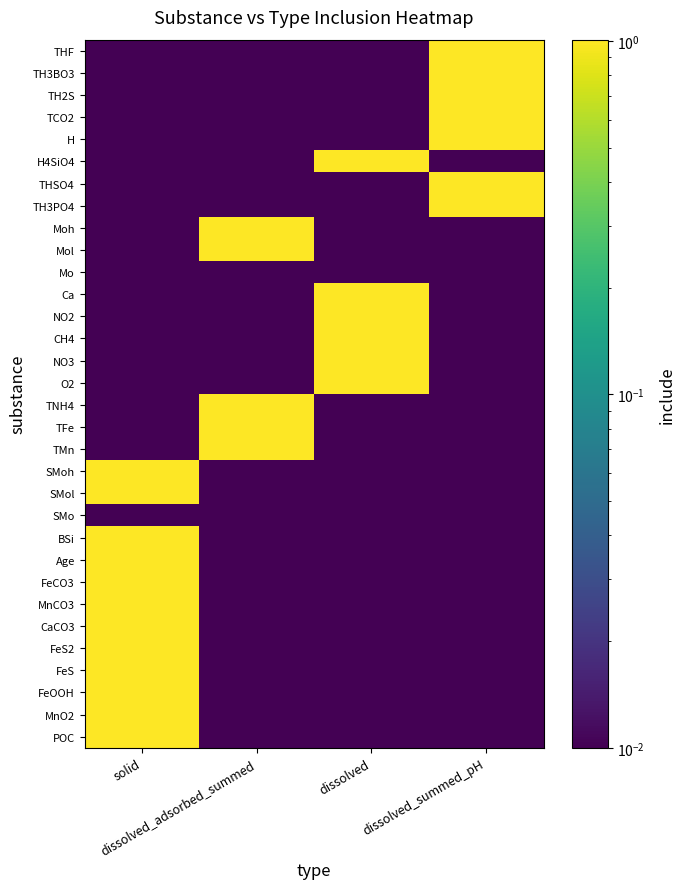

Reading right to left, list all the values displayed in this chart.

POC: dissolved_summed_pH=0.0	dissolved=0.0	dissolved_adsorbed_summed=0.0	solid=1.0
MnO2: dissolved_summed_pH=0.0	dissolved=0.0	dissolved_adsorbed_summed=0.0	solid=1.0
FeOOH: dissolved_summed_pH=0.0	dissolved=0.0	dissolved_adsorbed_summed=0.0	solid=1.0
FeS: dissolved_summed_pH=0.0	dissolved=0.0	dissolved_adsorbed_summed=0.0	solid=1.0
FeS2: dissolved_summed_pH=0.0	dissolved=0.0	dissolved_adsorbed_summed=0.0	solid=1.0
CaCO3: dissolved_summed_pH=0.0	dissolved=0.0	dissolved_adsorbed_summed=0.0	solid=1.0
MnCO3: dissolved_summed_pH=0.0	dissolved=0.0	dissolved_adsorbed_summed=0.0	solid=1.0
FeCO3: dissolved_summed_pH=0.0	dissolved=0.0	dissolved_adsorbed_summed=0.0	solid=1.0
Age: dissolved_summed_pH=0.0	dissolved=0.0	dissolved_adsorbed_summed=0.0	solid=1.0
BSi: dissolved_summed_pH=0.0	dissolved=0.0	dissolved_adsorbed_summed=0.0	solid=1.0
SMo: dissolved_summed_pH=0.0	dissolved=0.0	dissolved_adsorbed_summed=0.0	solid=0.0
SMol: dissolved_summed_pH=0.0	dissolved=0.0	dissolved_adsorbed_summed=0.0	solid=1.0
SMoh: dissolved_summed_pH=0.0	dissolved=0.0	dissolved_adsorbed_summed=0.0	solid=1.0
TMn: dissolved_summed_pH=0.0	dissolved=0.0	dissolved_adsorbed_summed=1.0	solid=0.0
TFe: dissolved_summed_pH=0.0	dissolved=0.0	dissolved_adsorbed_summed=1.0	solid=0.0
TNH4: dissolved_summed_pH=0.0	dissolved=0.0	dissolved_adsorbed_summed=1.0	solid=0.0
O2: dissolved_summed_pH=0.0	dissolved=1.0	dissolved_adsorbed_summed=0.0	solid=0.0
NO3: dissolved_summed_pH=0.0	dissolved=1.0	dissolved_adsorbed_summed=0.0	solid=0.0
CH4: dissolved_summed_pH=0.0	dissolved=1.0	dissolved_adsorbed_summed=0.0	solid=0.0
NO2: dissolved_summed_pH=0.0	dissolved=1.0	dissolved_adsorbed_summed=0.0	solid=0.0
Ca: dissolved_summed_pH=0.0	dissolved=1.0	dissolved_adsorbed_summed=0.0	solid=0.0
Mo: dissolved_summed_pH=0.0	dissolved=0.0	dissolved_adsorbed_summed=0.0	solid=0.0
Mol: dissolved_summed_pH=0.0	dissolved=0.0	dissolved_adsorbed_summed=1.0	solid=0.0
Moh: dissolved_summed_pH=0.0	dissolved=0.0	dissolved_adsorbed_summed=1.0	solid=0.0
TH3PO4: dissolved_summed_pH=1.0	dissolved=0.0	dissolved_adsorbed_summed=0.0	solid=0.0
THSO4: dissolved_summed_pH=1.0	dissolved=0.0	dissolved_adsorbed_summed=0.0	solid=0.0
H4SiO4: dissolved_summed_pH=0.0	dissolved=1.0	dissolved_adsorbed_summed=0.0	solid=0.0
H: dissolved_summed_pH=1.0	dissolved=0.0	dissolved_adsorbed_summed=0.0	solid=0.0
TCO2: dissolved_summed_pH=1.0	dissolved=0.0	dissolved_adsorbed_summed=0.0	solid=0.0
TH2S: dissolved_summed_pH=1.0	dissolved=0.0	dissolved_adsorbed_summed=0.0	solid=0.0
TH3BO3: dissolved_summed_pH=1.0	dissolved=0.0	dissolved_adsorbed_summed=0.0	solid=0.0
THF: dissolved_summed_pH=1.0	dissolved=0.0	dissolved_adsorbed_summed=0.0	solid=0.0